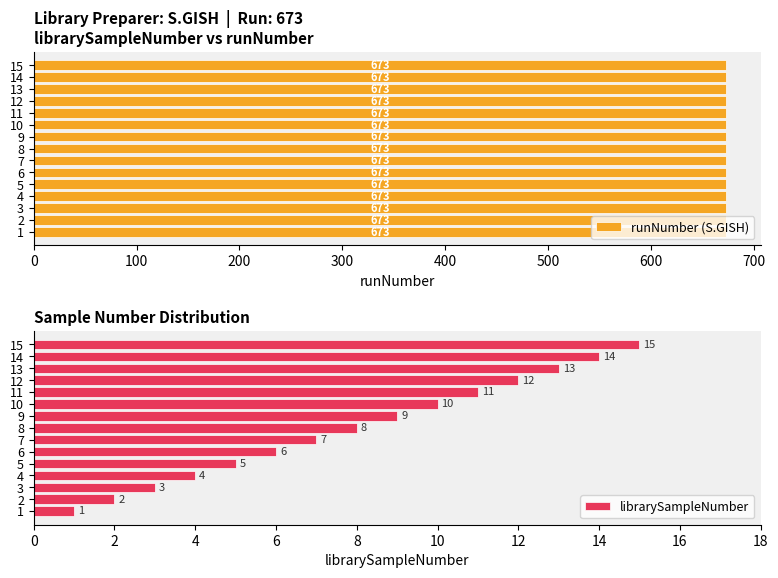

What is the difference between the maximum and minimum values in the librarySampleNumber series?

14